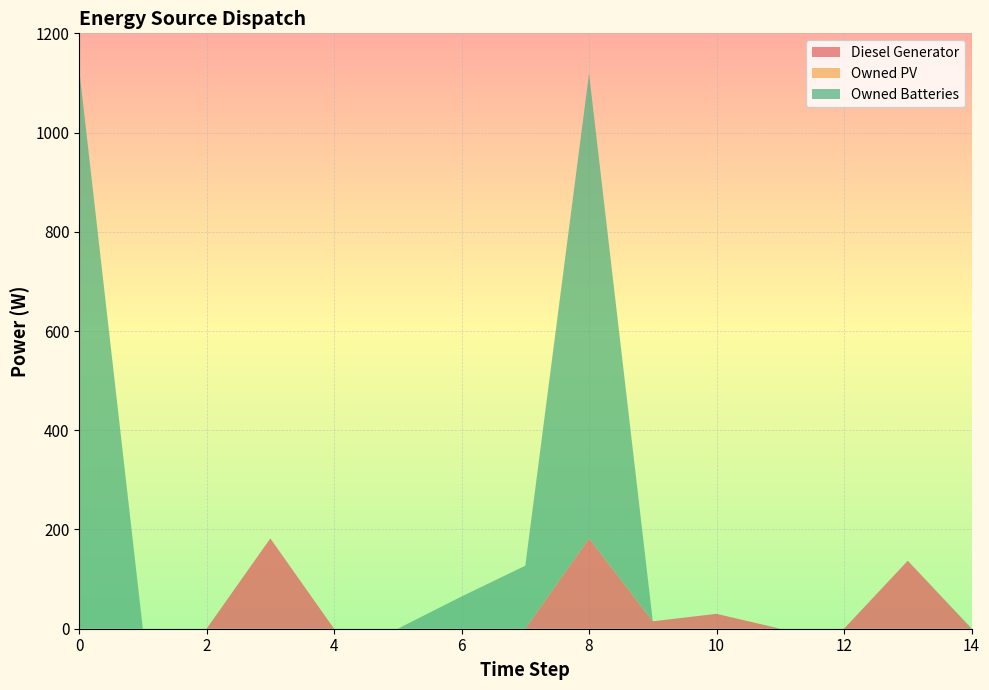

Reading left to right, extract all data points from this chart.

Diesel Generator: 0.0	0.0	0.0	182.0	0.0	0.0	0.0	0.0	182.0	15.0	30.0	0.0	0.0	137.0	0.0
Owned PV: 0.0	0.0	0.0	0.0	0.0	0.0	0.0	0.0	0.0	0.0	0.0	0.0	0.0	0.0	0.0
Owned Batteries: 1129.0	0.0	0.0	0.0	0.0	0.0	65.0	127.0	937.0	0.0	0.0	0.0	0.0	0.0	1.0